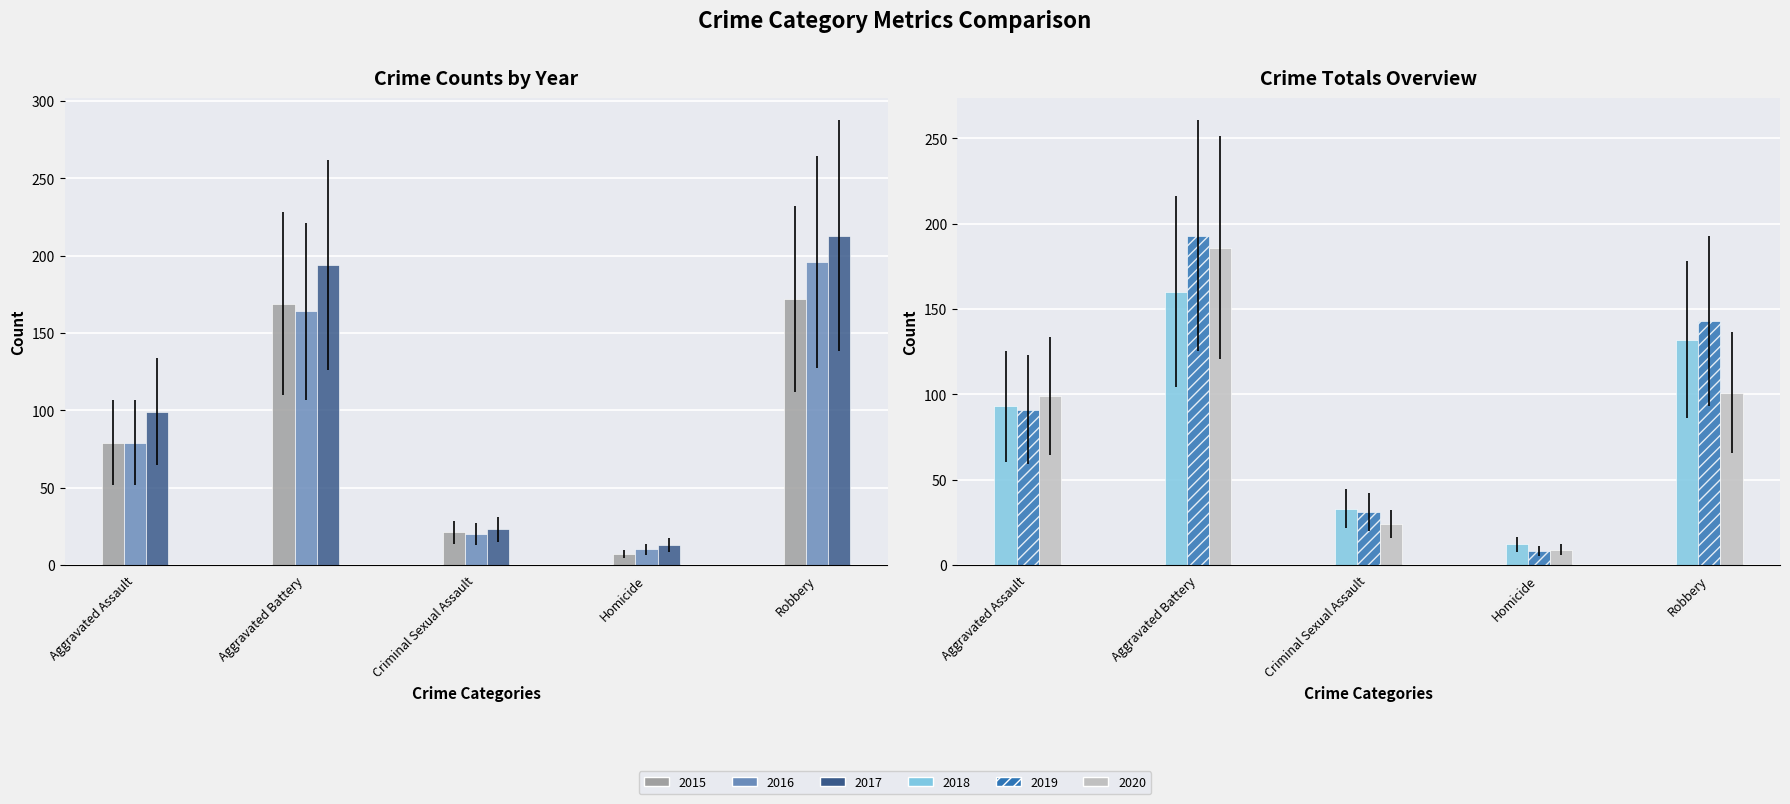

Is it true that 2015 equals 65 at Aggravated Battery?

False